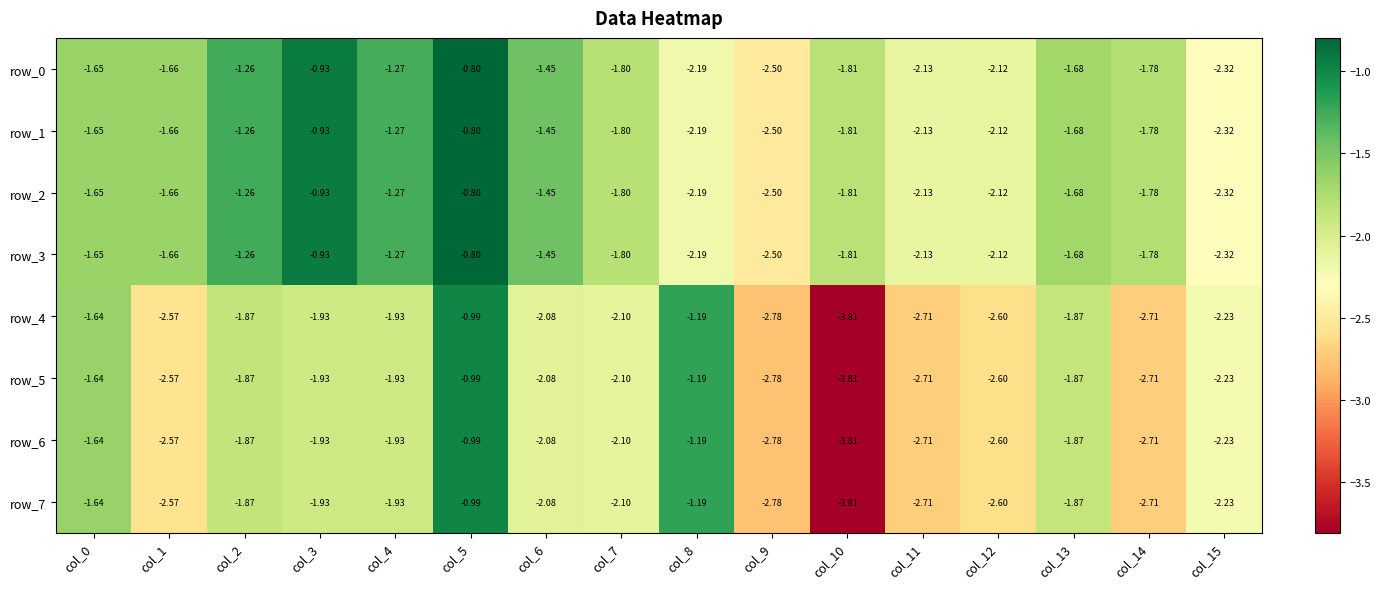

What is the minimum value for row_7?

-3.8